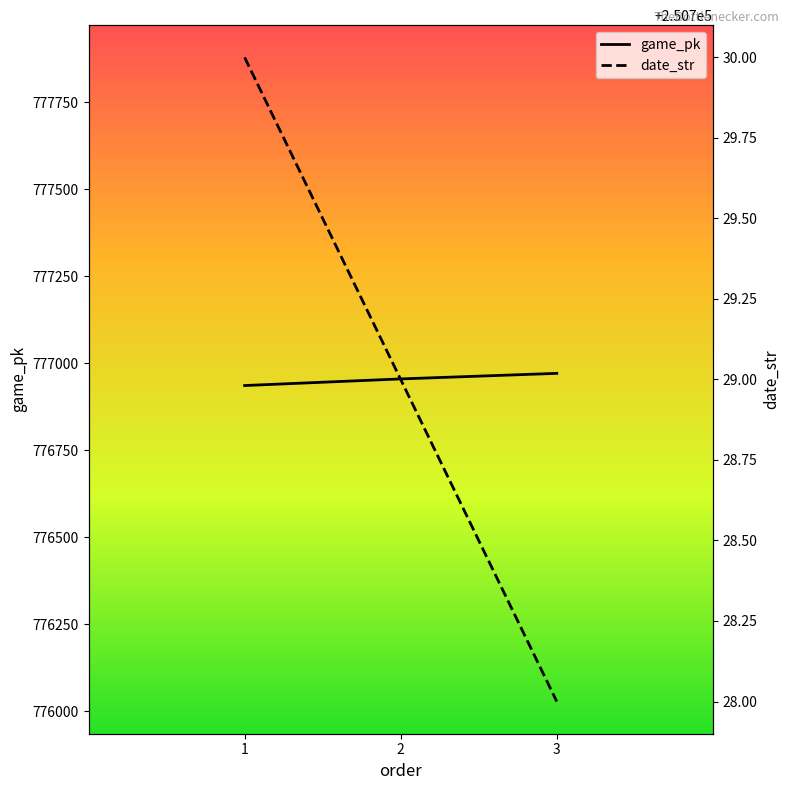

What is the maximum value for game_pk?

776971